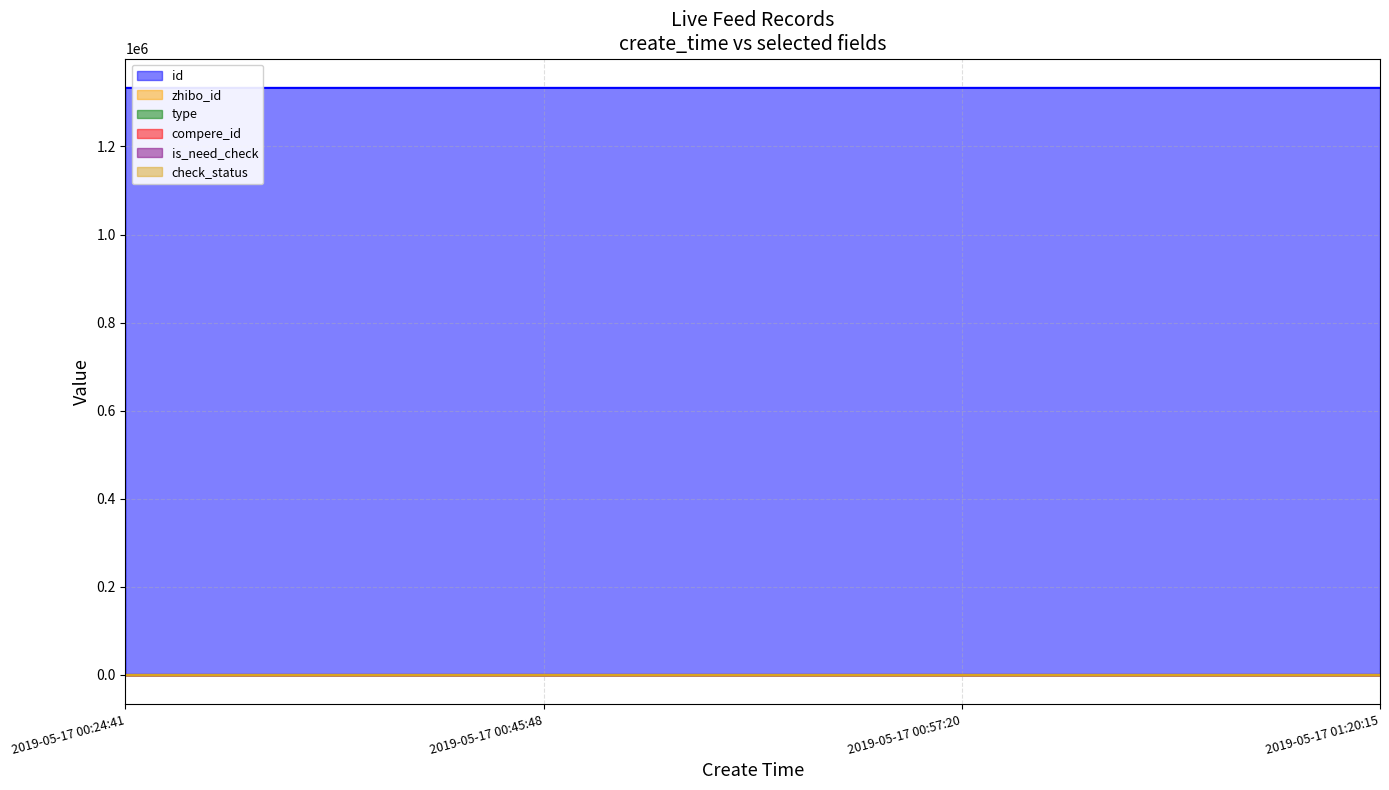

Rank the categories by is_need_check value from lowest to highest.

2019-05-17 00:24:41, 2019-05-17 00:45:48, 2019-05-17 00:57:20, 2019-05-17 01:20:15